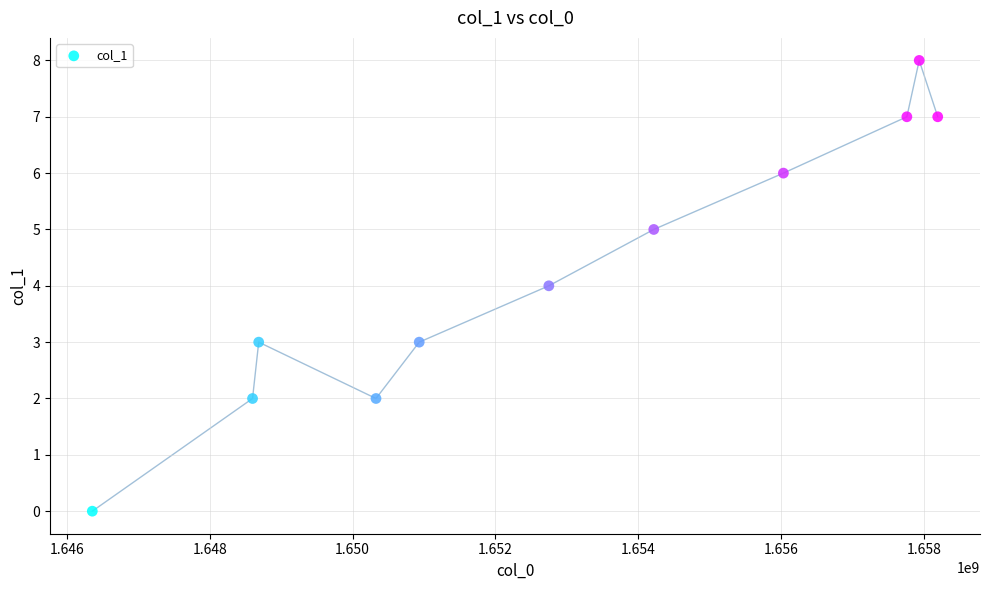

What is the average Y value?

4